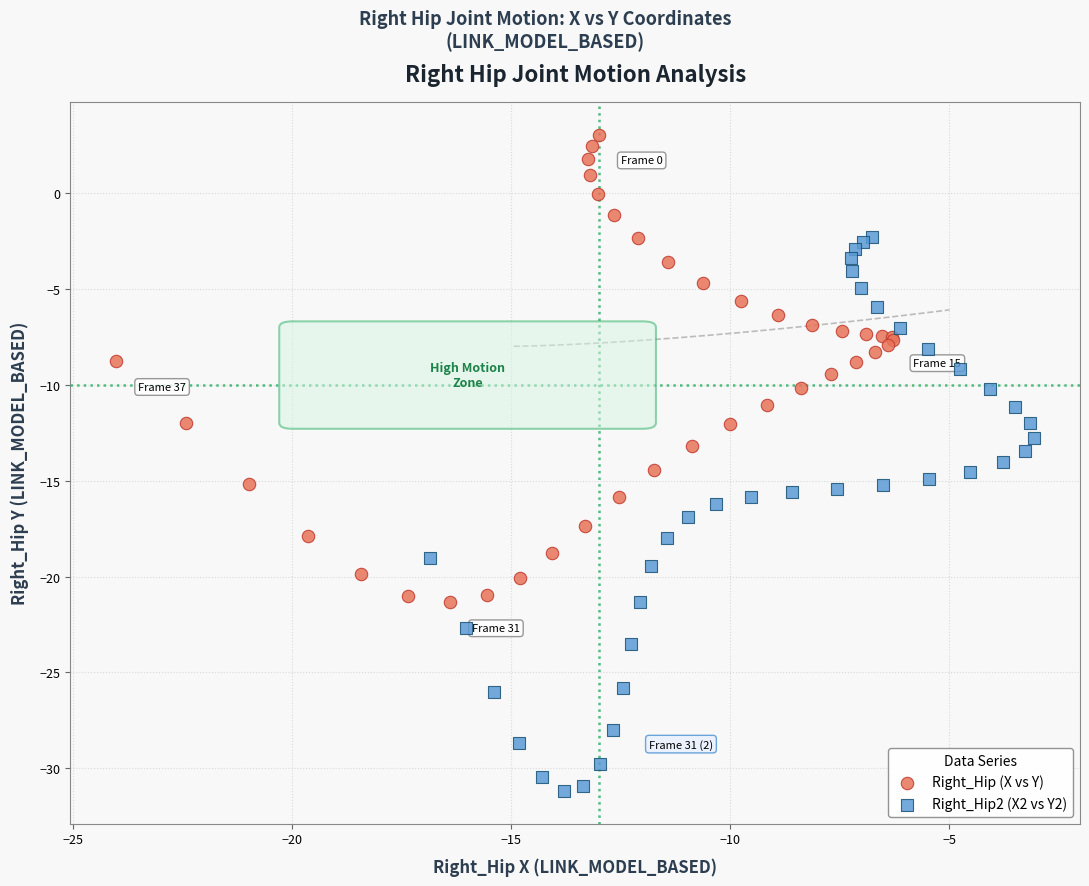

What are all the series names shown in the legend?

Right_Hip (X vs Y), Right_Hip2 (X2 vs Y2)